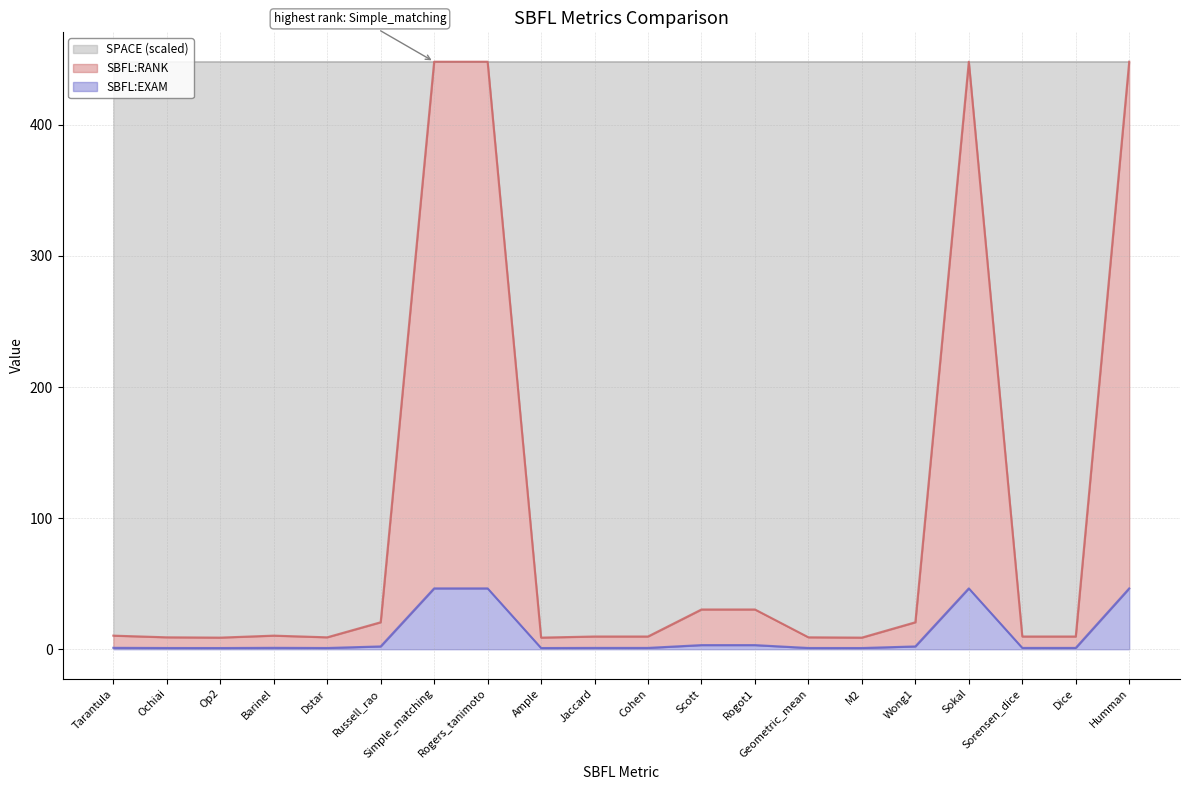

Does the chart have visible grid lines?

Yes